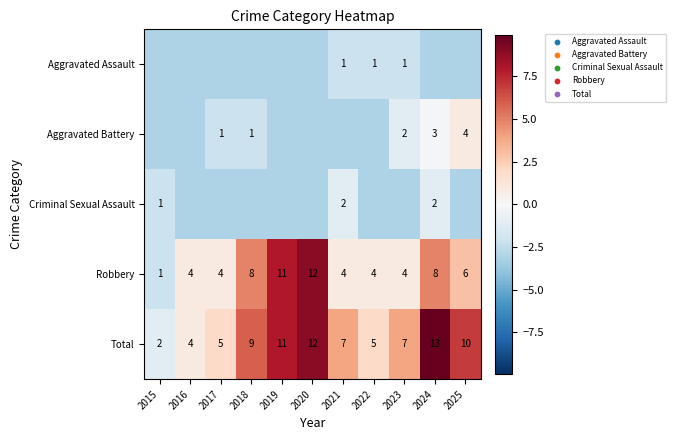

Rank the series by their maximum value, from highest to lowest.

Total, Robbery, Aggravated Battery, Criminal Sexual Assault, Aggravated Assault